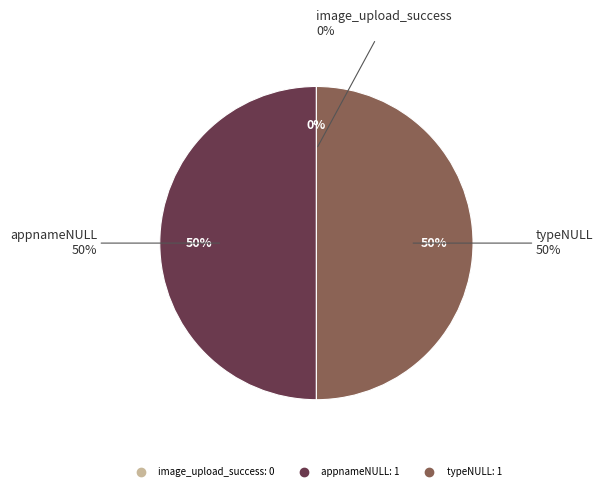

Which category has the biggest portion of the pie?

appnameNULL